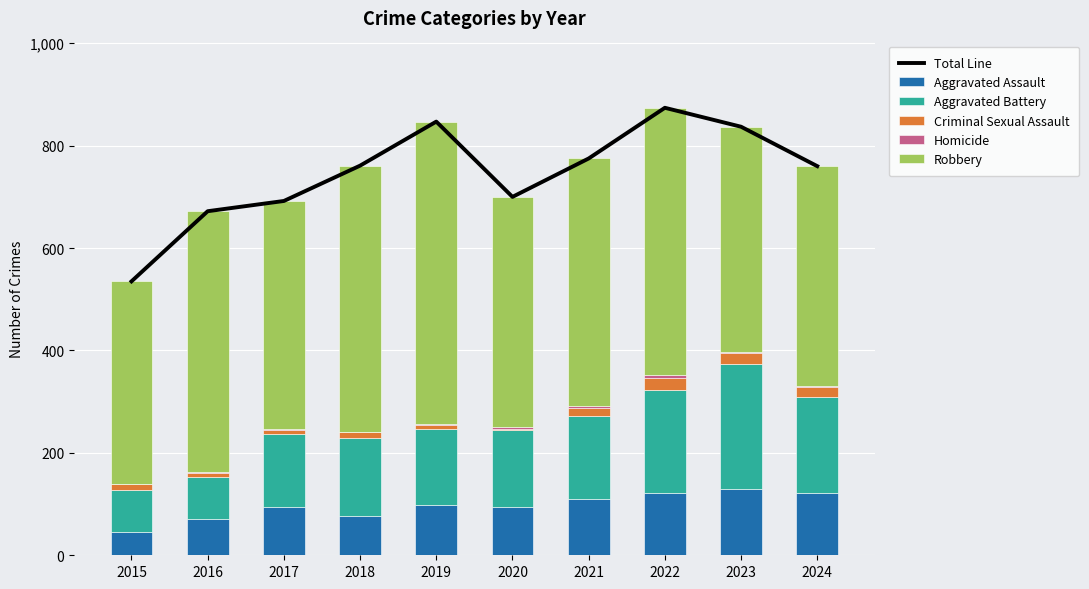

True or false: Aggravated Battery has a value of 51 at 2019.

False